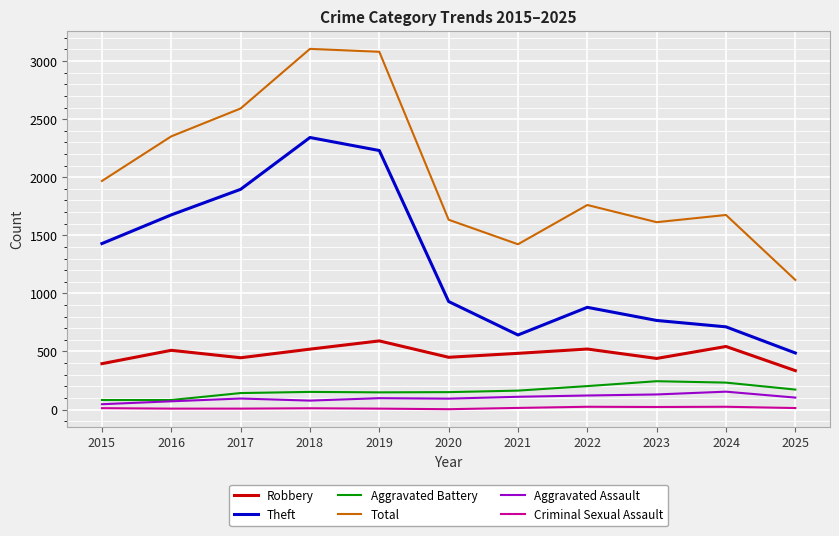

How many distinct data groups are displayed?

6